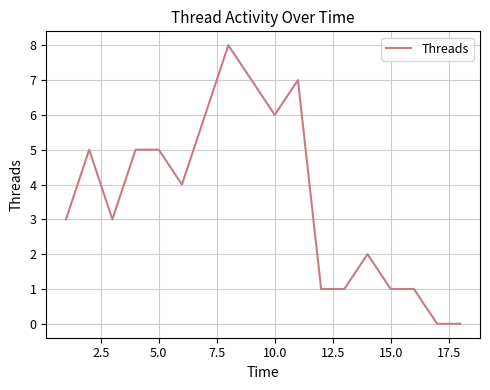

What is the difference between the maximum and minimum values?

8